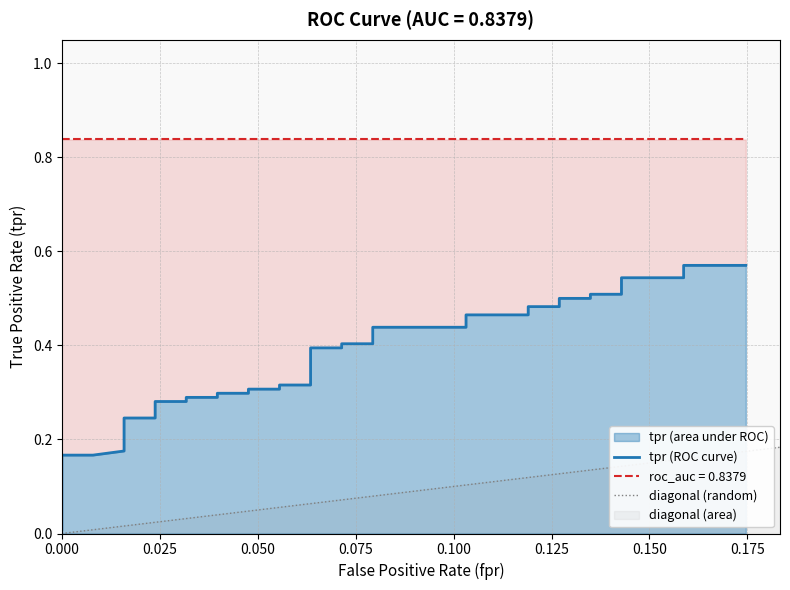

How many categories are shown in the chart?

40